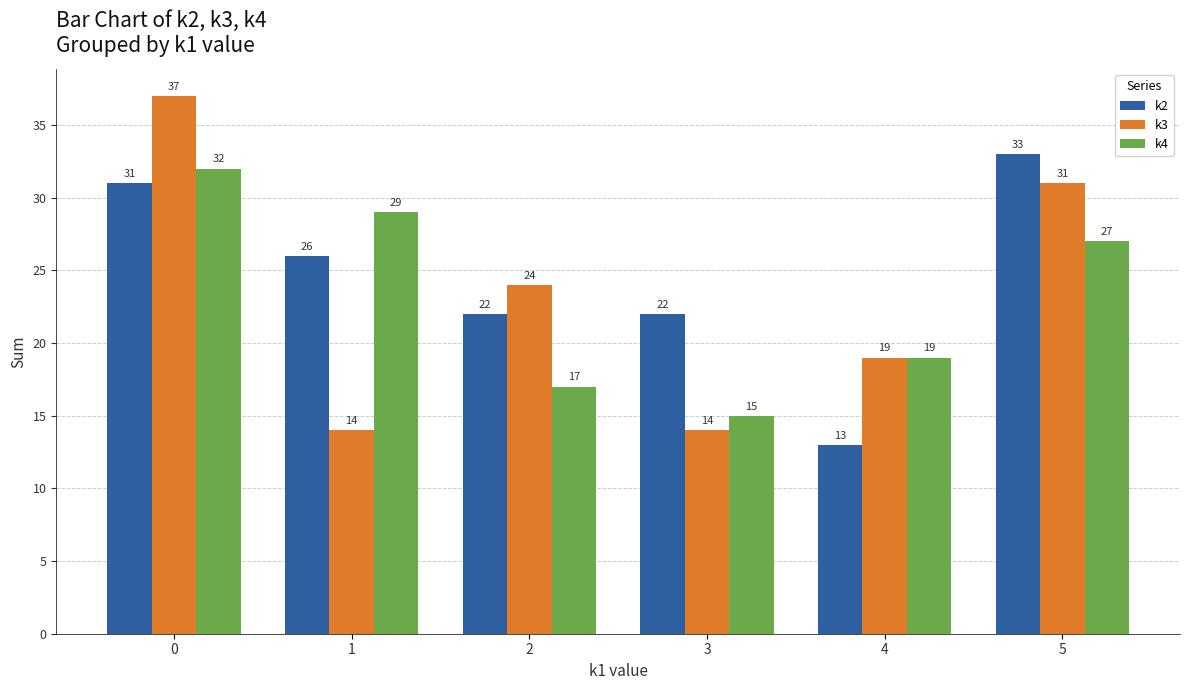

Is the value of k2 at 1 greater than the value of k4 at 0?

No